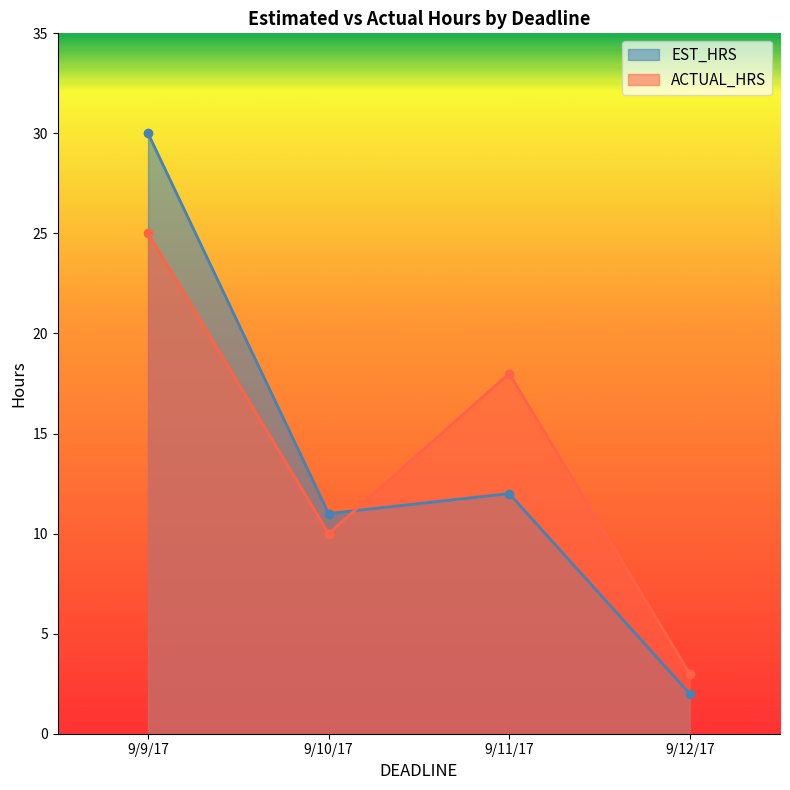

True or false: EST_HRS has more than 2 interior local peaks.

False